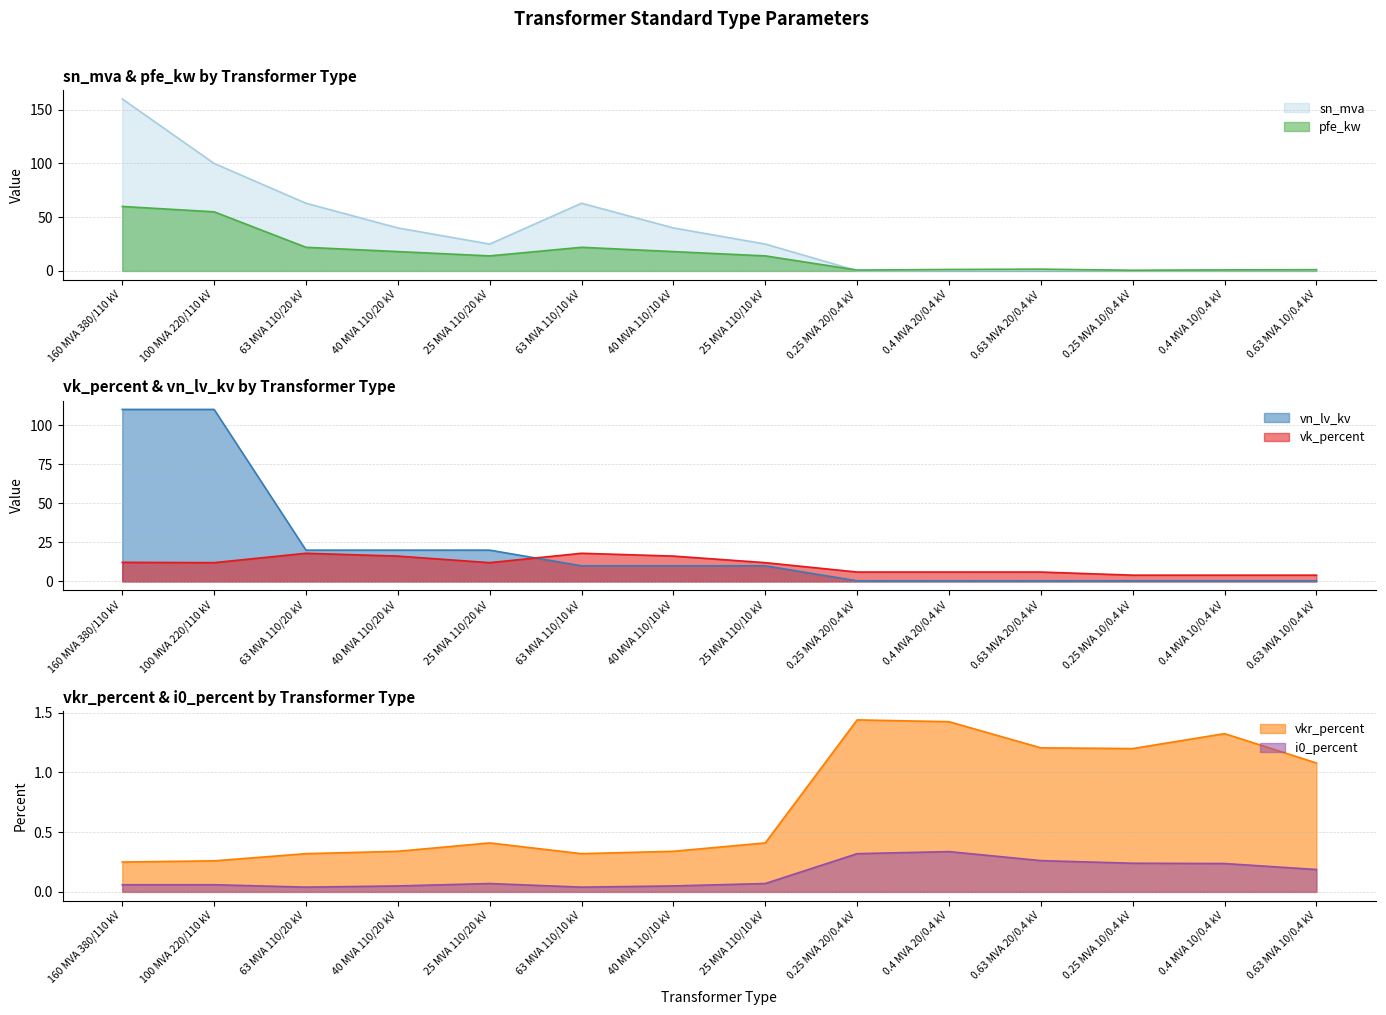

Rank the categories by pfe_kw value from lowest to highest.

0.25 MVA 10/0.4 kV, 0.25 MVA 20/0.4 kV, 0.4 MVA 10/0.4 kV, 0.63 MVA 10/0.4 kV, 0.4 MVA 20/0.4 kV, 0.63 MVA 20/0.4 kV, 25 MVA 110/20 kV, 25 MVA 110/10 kV, 40 MVA 110/20 kV, 40 MVA 110/10 kV, 63 MVA 110/20 kV, 63 MVA 110/10 kV, 100 MVA 220/110 kV, 160 MVA 380/110 kV